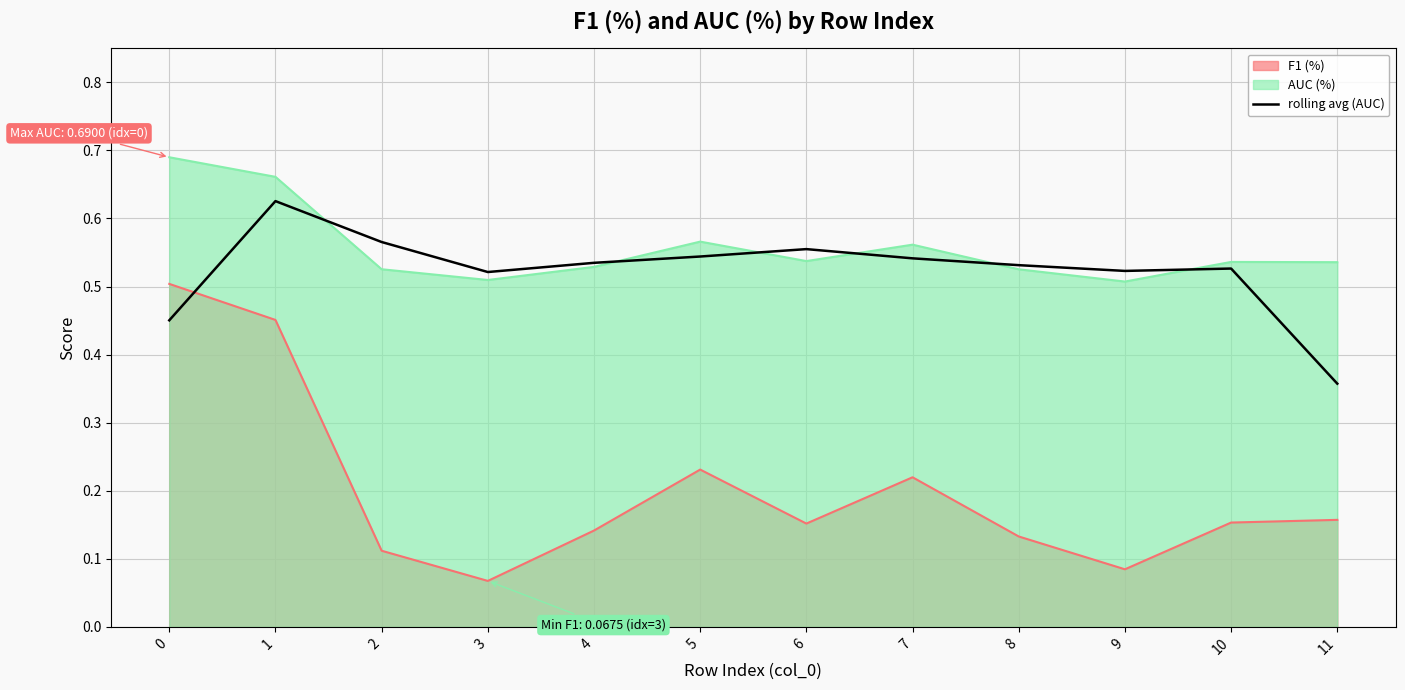

True or false: rolling avg (AUC) and F1 (%) cross at least once.

True